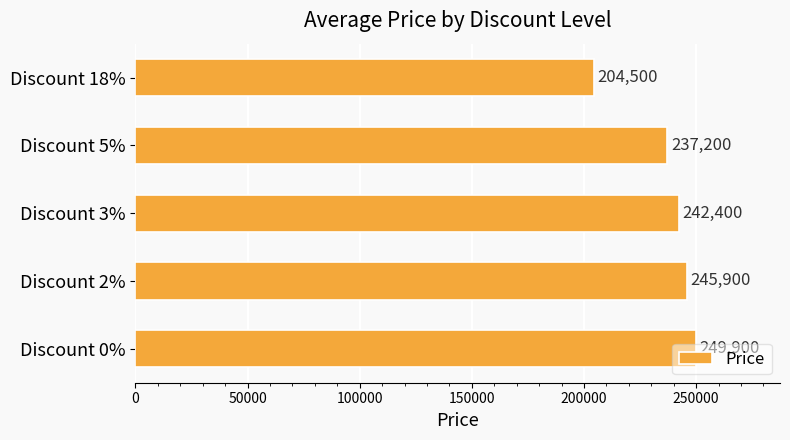

List the labels in order of value, largest first.

Discount 0%, Discount 2%, Discount 3%, Discount 5%, Discount 18%